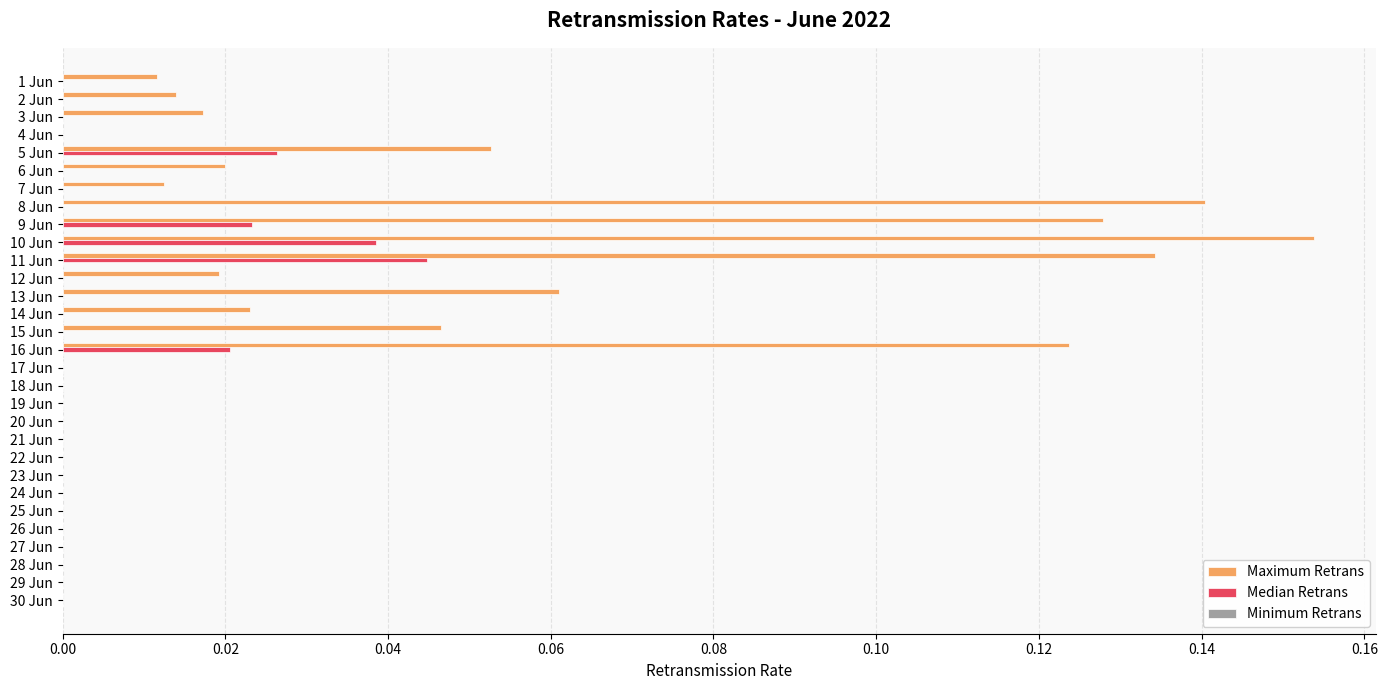

The Maximum Retrans series shows 0.0 at 14 Jun. True or false?

True